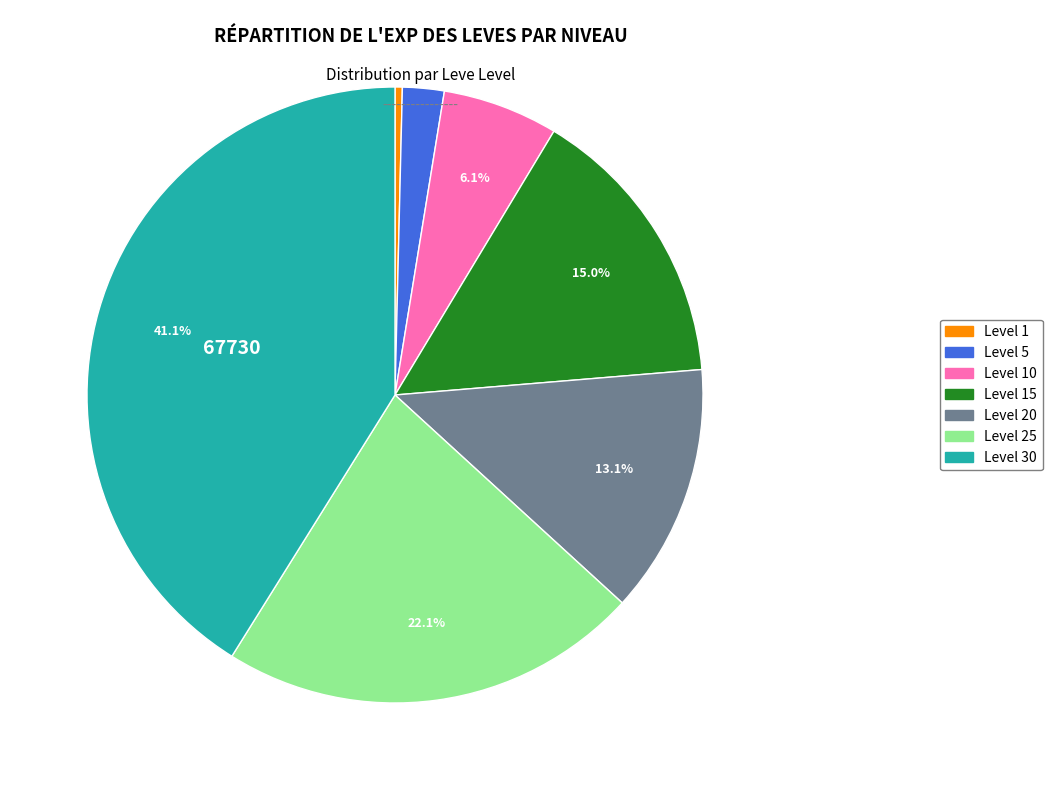

How many slices are in this pie chart?

7